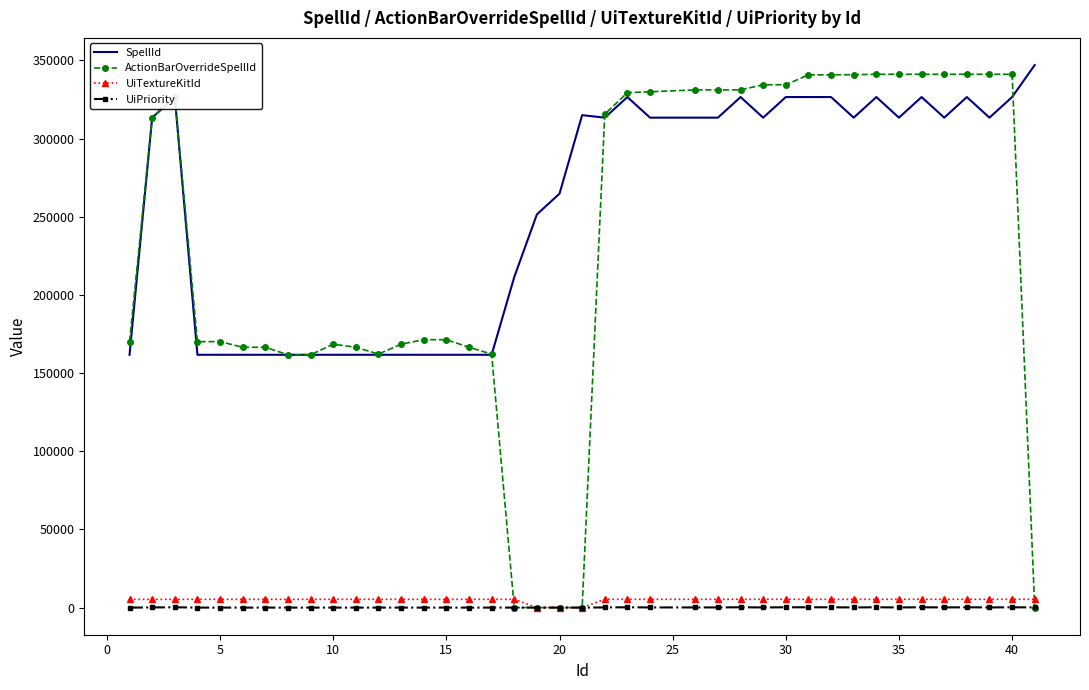

Which series has the largest total across all categories?

SpellId